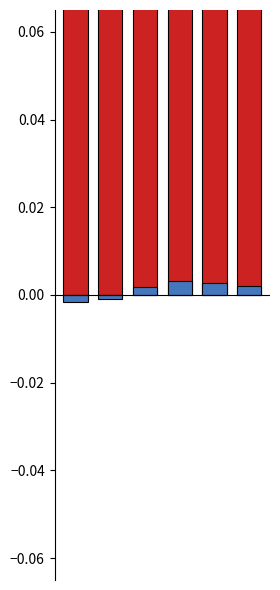

How many bars are there in total?

12